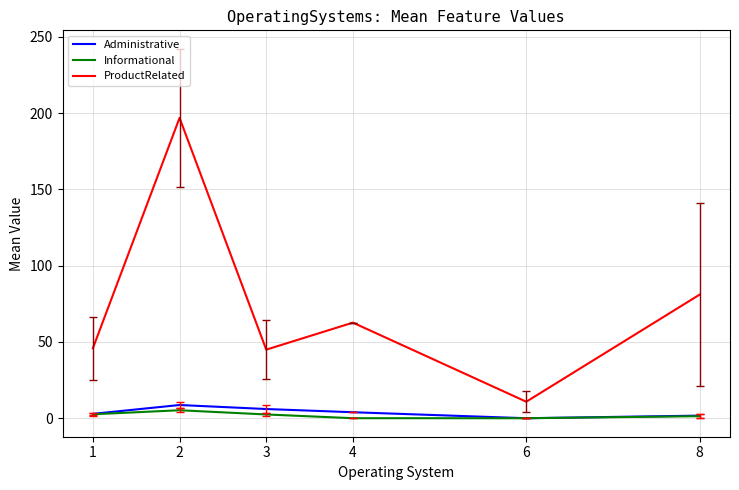

In Informational, how many points are lower than both neighbors (excluding endpoints)?

1